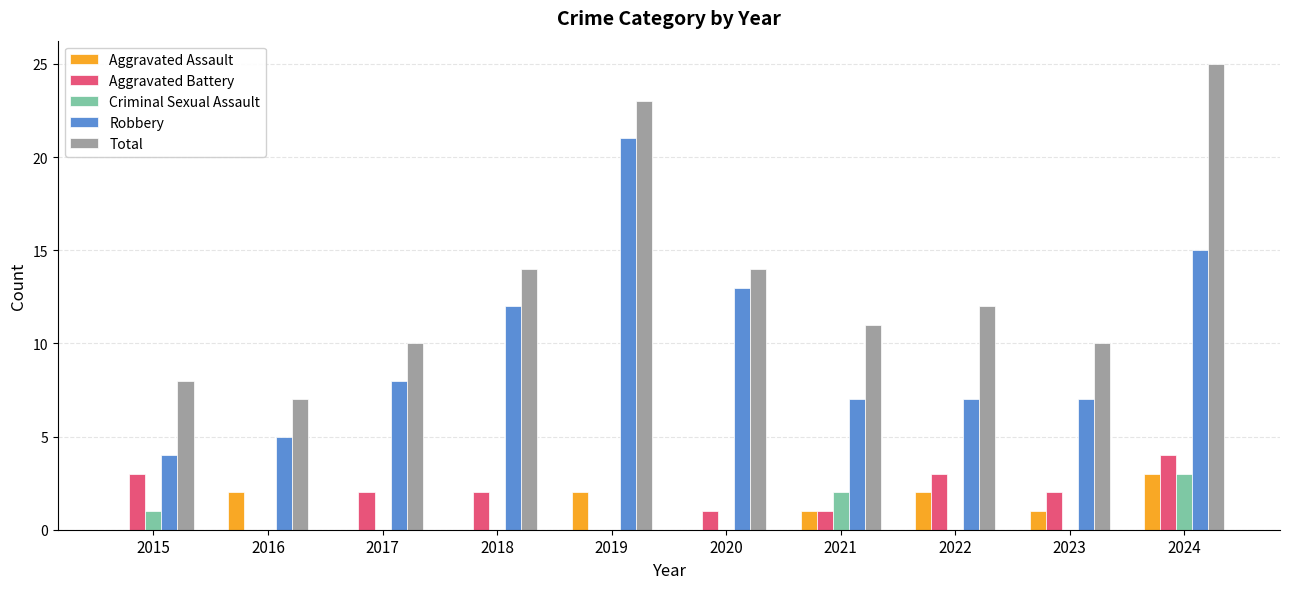

Is the value of Aggravated Assault at 2016 greater than the value of Criminal Sexual Assault at 2022?

Yes